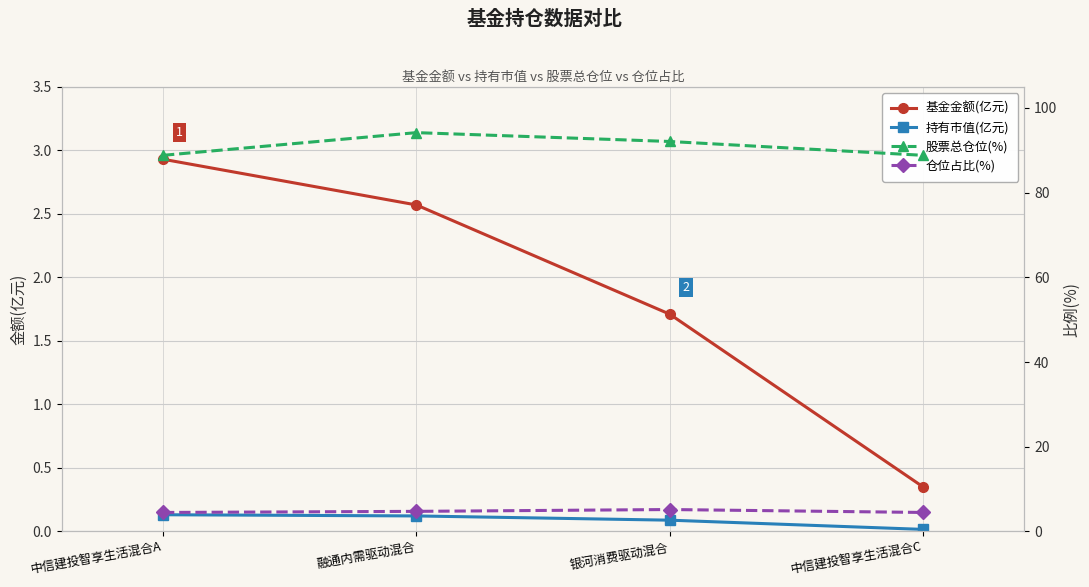

True or false: 基金金额(亿元) and 股票总仓位(%) intersect in this chart.

False